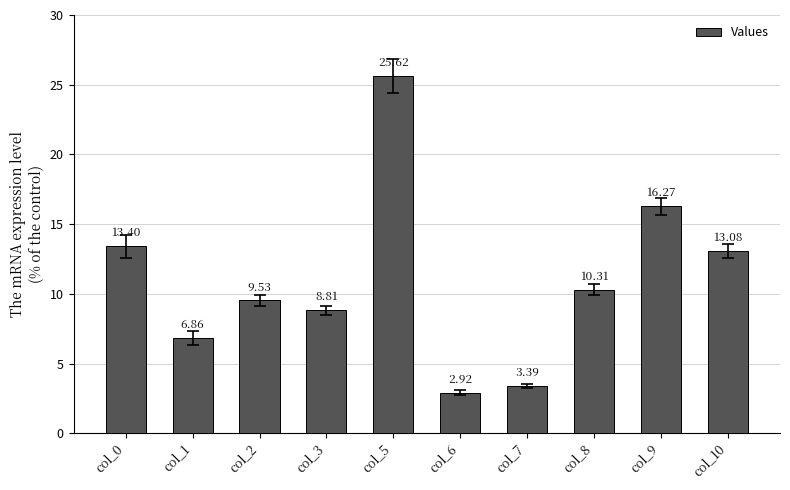

Where is the data nearest to the value 14?

col_0